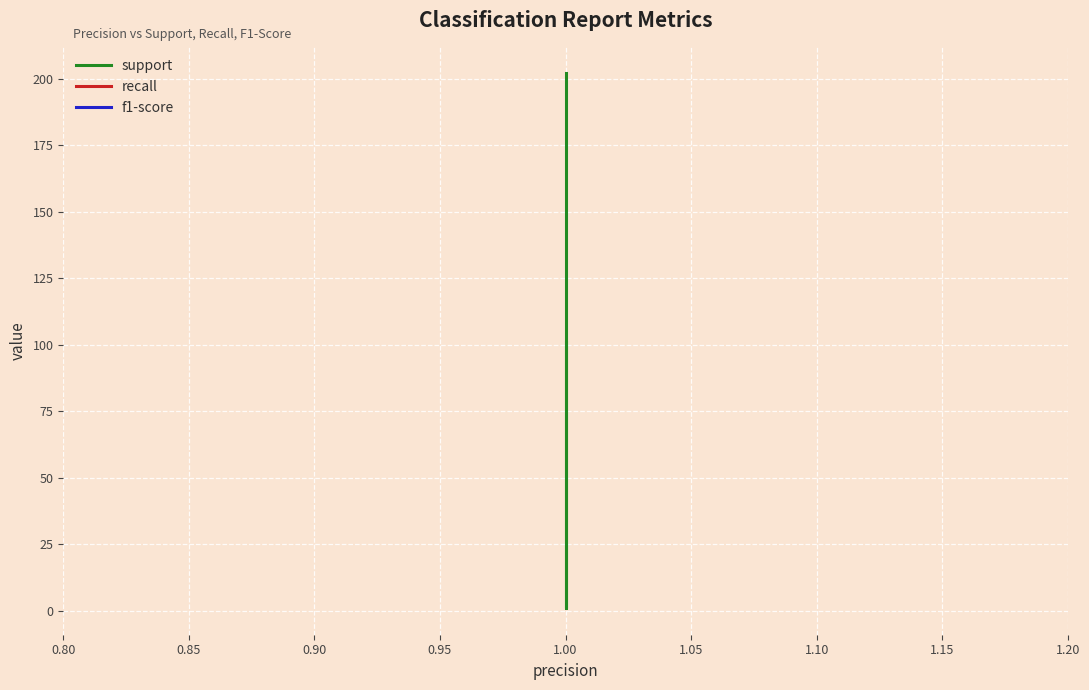

What is the value of the support point at the 2nd from the left?

101